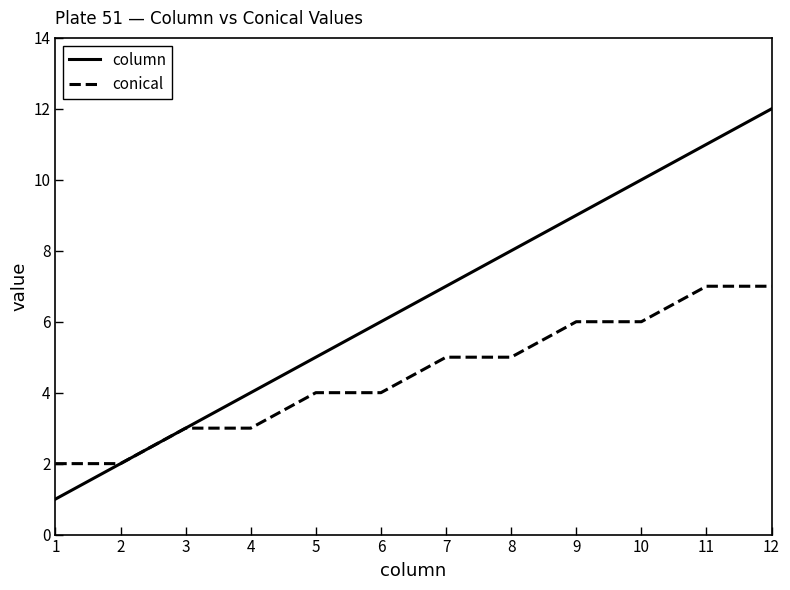

Reading right to left, transcribe all the data shown in this chart.

column: 12	11	10	9	8	7	6	5	4	3	2	1
conical: 7	7	6	6	5	5	4	4	3	3	2	2